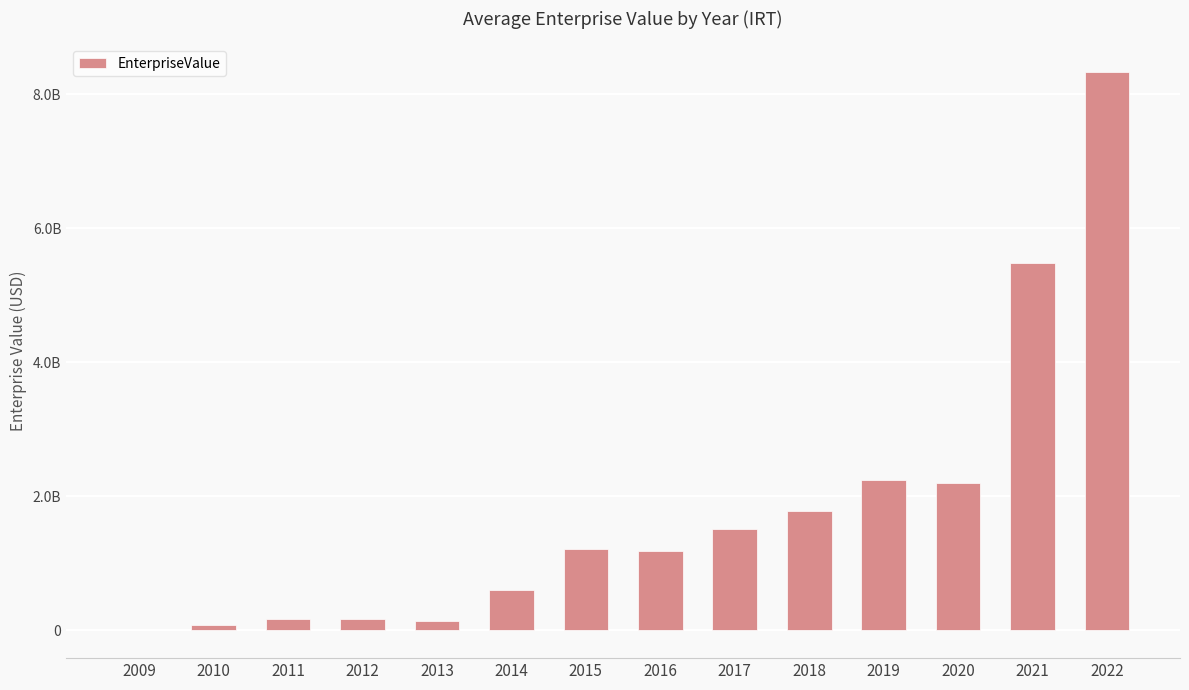

What is the change in value from 2010 to 2014?

+521310801.7